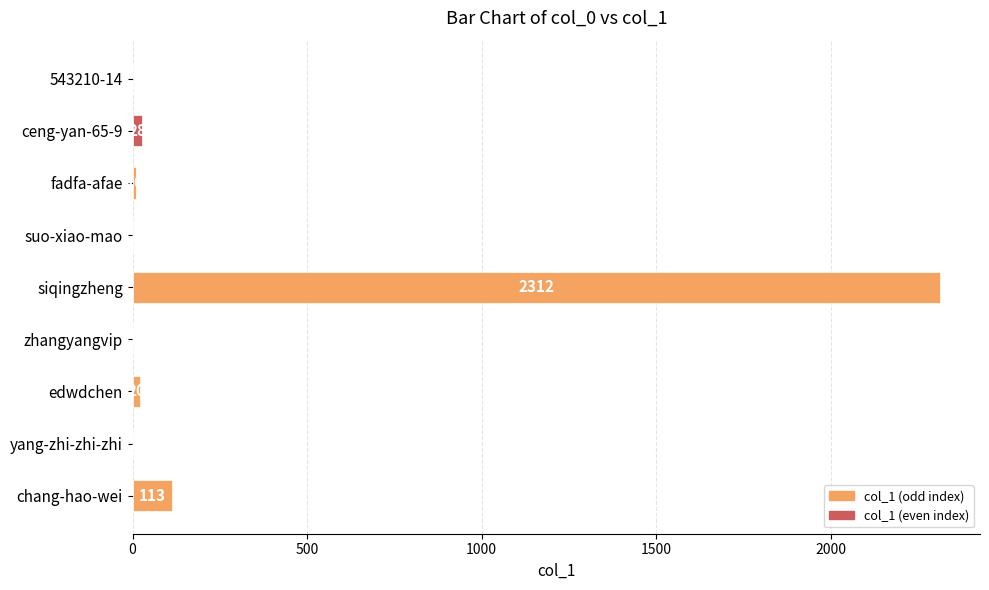

At which label is the value closest to 1156?

chang-hao-wei